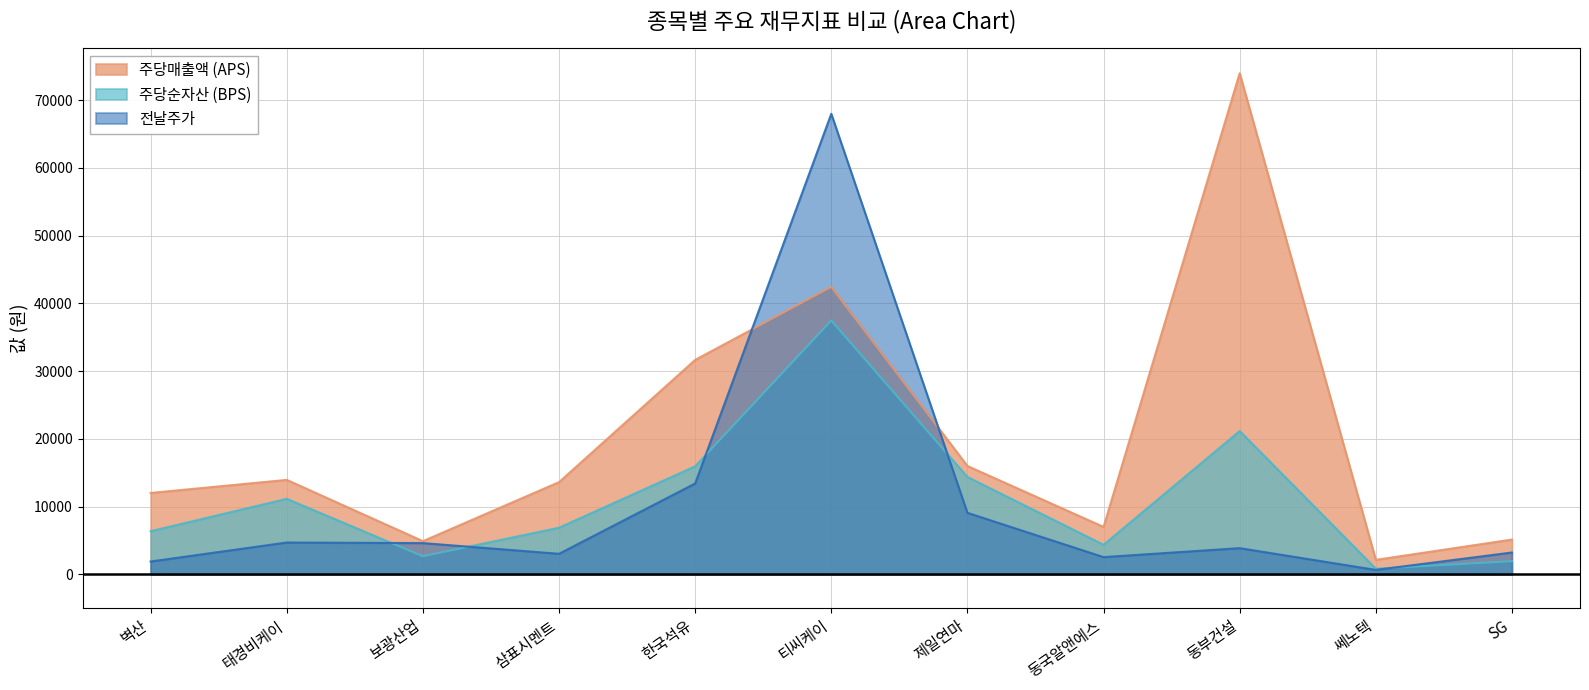

Reading left to right, extract all data points from this chart.

aps: 벽산=12015.2	태경비케이=13944.6	보광산업=4896.1	삼표시멘트=13609.3	한국석유=31658.5	티씨케이=42441.4	제일연마=15994.2	동국알앤에스=6998.7	동부건설=73999.4	쎄노텍=2136.7	SG=5133.2
bps: 벽산=6364.3	태경비케이=11141.8	보광산업=2668.1	삼표시멘트=6876.5	한국석유=15947.1	티씨케이=37479.4	제일연마=14372.8	동국알앤에스=4357.9	동부건설=21151.3	쎄노텍=825.7	SG=1940.2
전날주가: 벽산=1890.0	태경비케이=4695.0	보광산업=4610.0	삼표시멘트=3030.0	한국석유=13410.0	티씨케이=68000.0	제일연마=9080.0	동국알앤에스=2540.0	동부건설=3865.0	쎄노텍=650.0	SG=3220.0